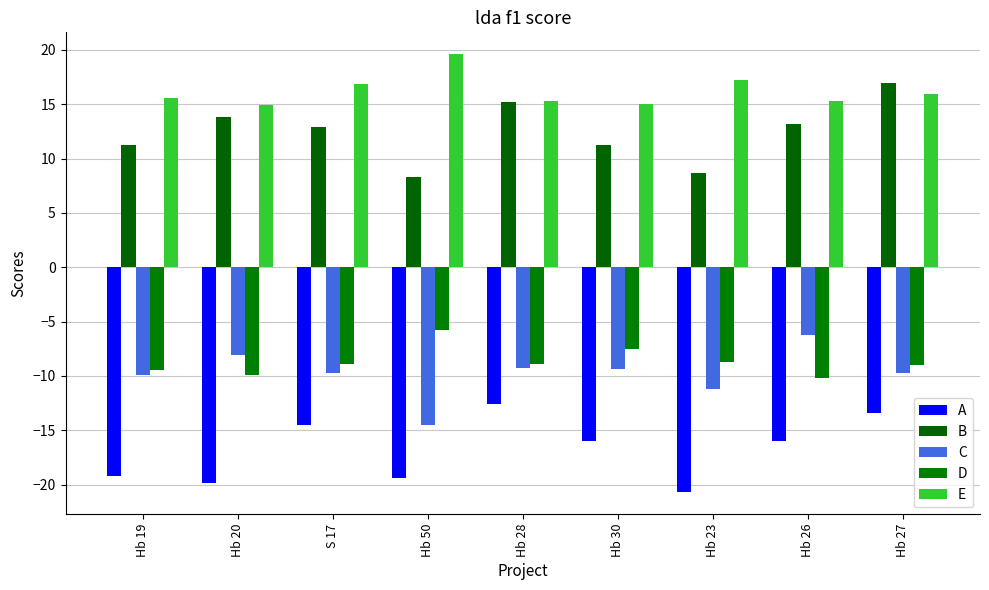

Which label corresponds to the smallest value in the chart?

Hb 23